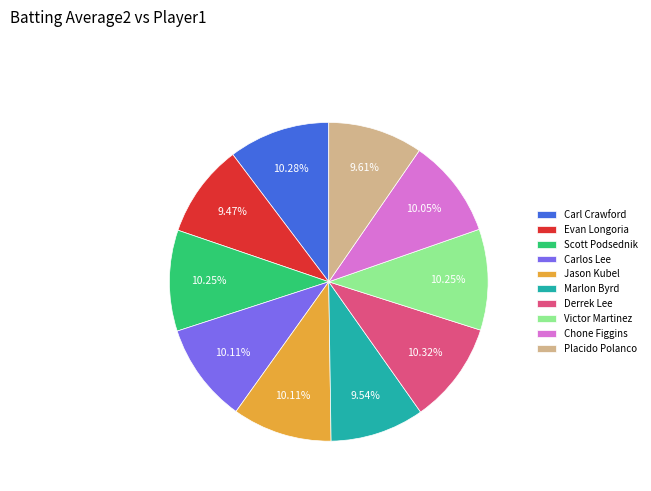

To the nearest percent, what is the combined percentage of Derrek Lee and Jason Kubel?

20%